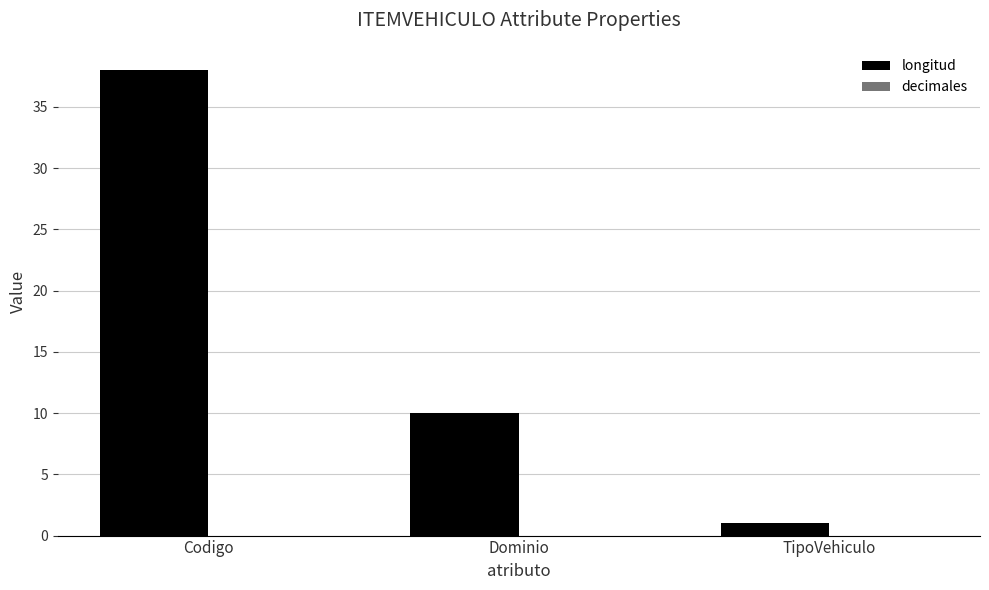

Is it true that the value at Codigo is 68?

False